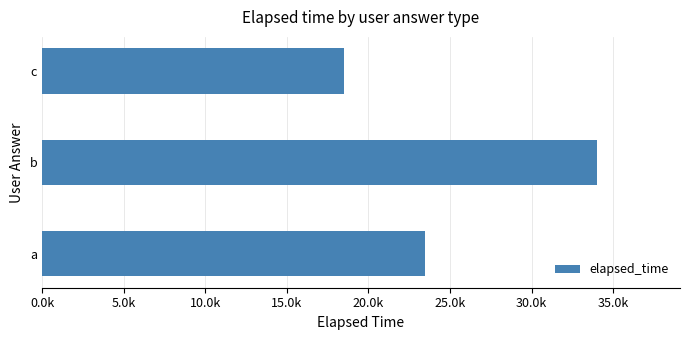

Does the chart contain any negative values?

No